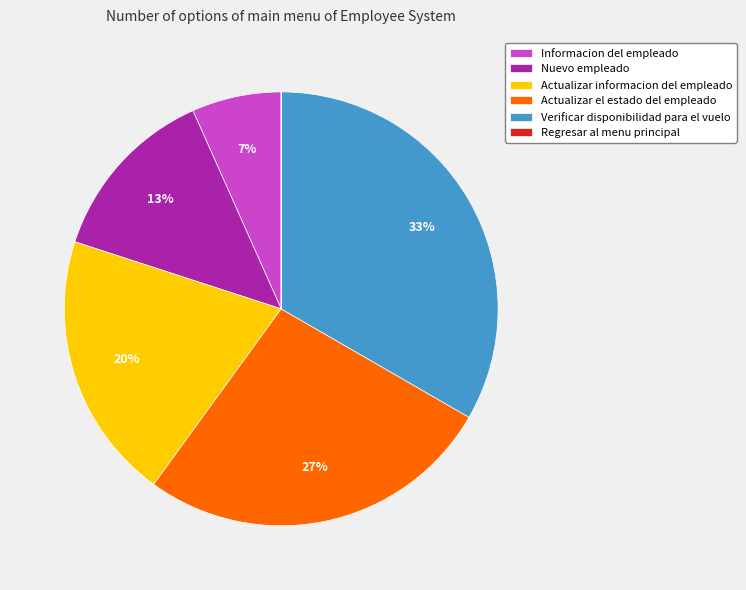

Is the sum of Actualizar el estado del empleado and Verificar disponibilidad para el vuelo greater than half?

Yes